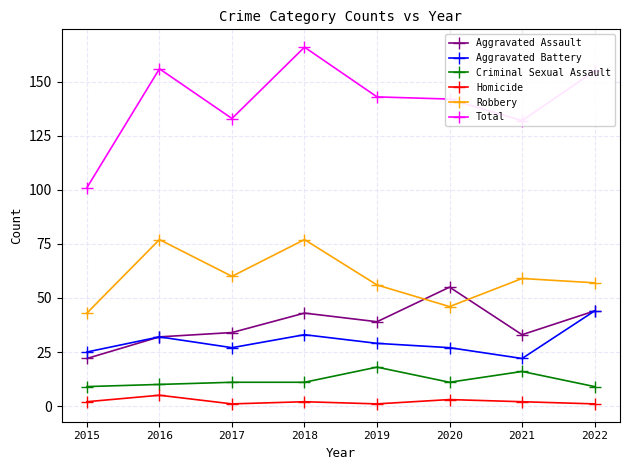

Where is the first local maximum for Homicide?

2016